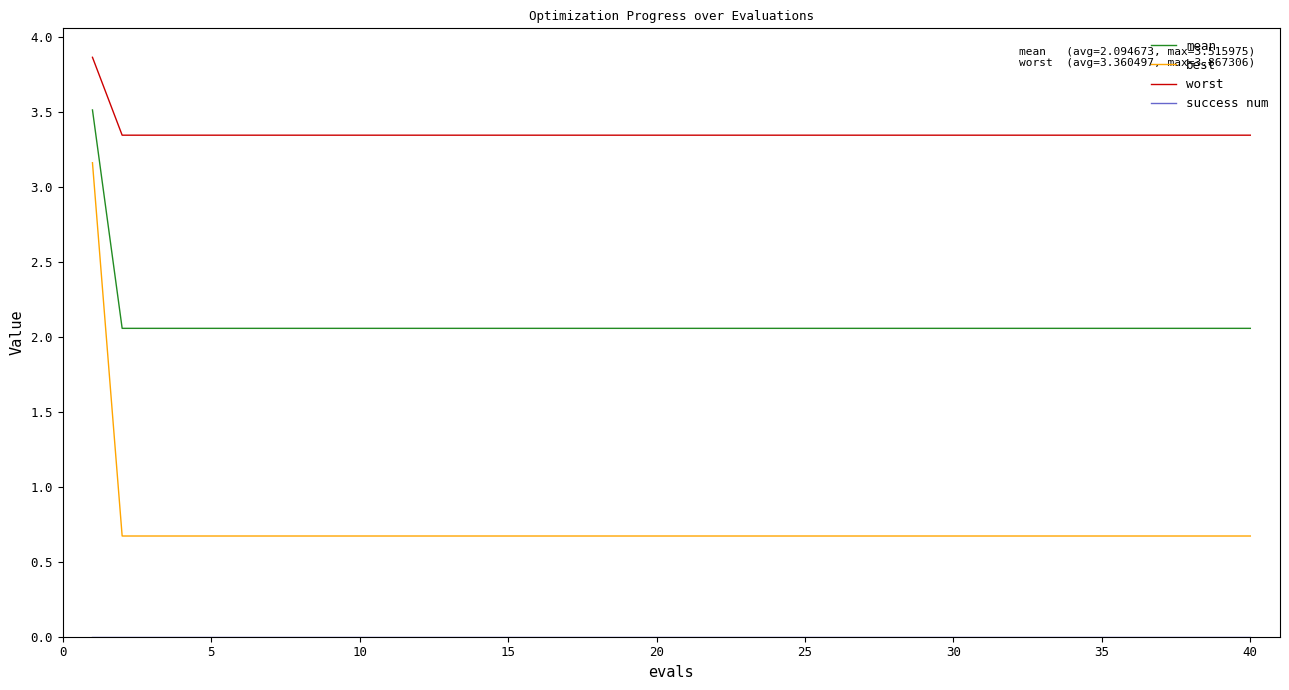

True or false: mean and worst intersect in this chart.

False